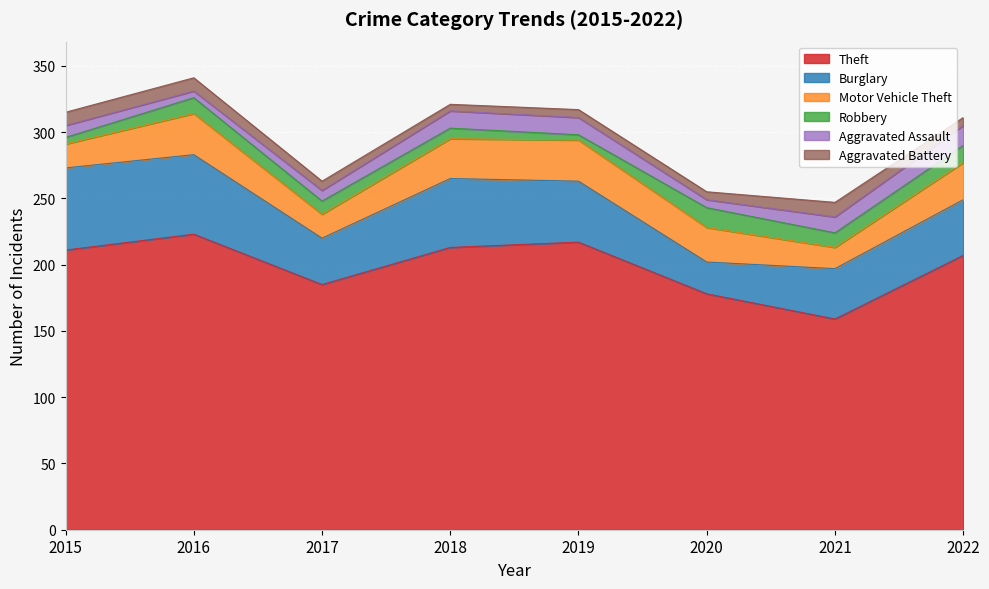

The Motor Vehicle Theft series shows 49 at 2022. True or false?

False